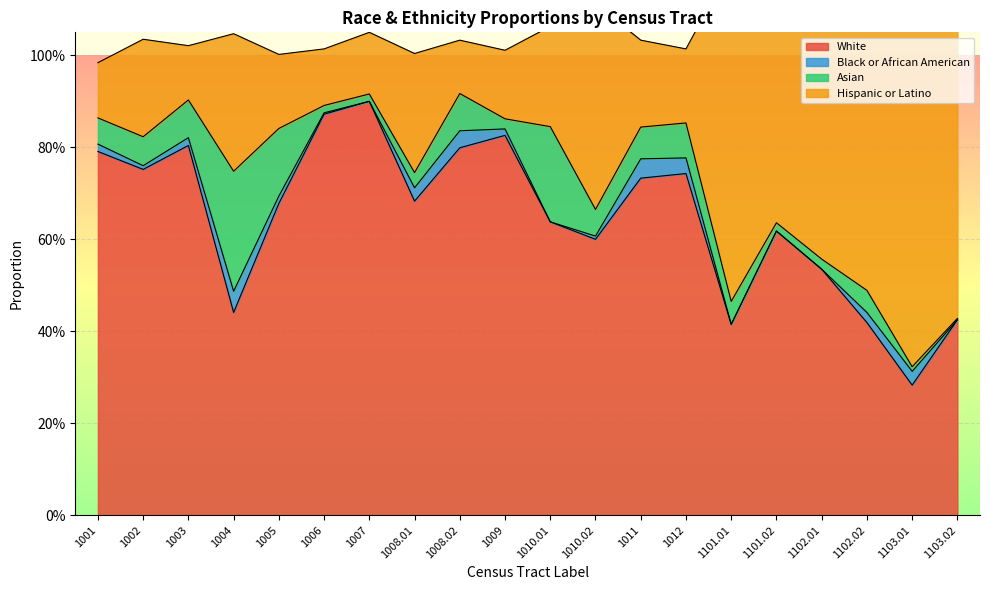

Where is Asian nearest to the value 0?

1103.02